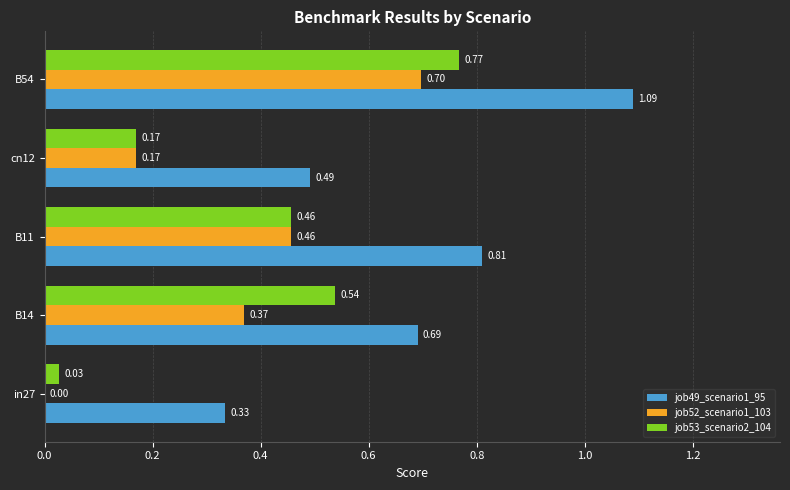

What is the sum of all job52_scenario1_103 values?

1.7